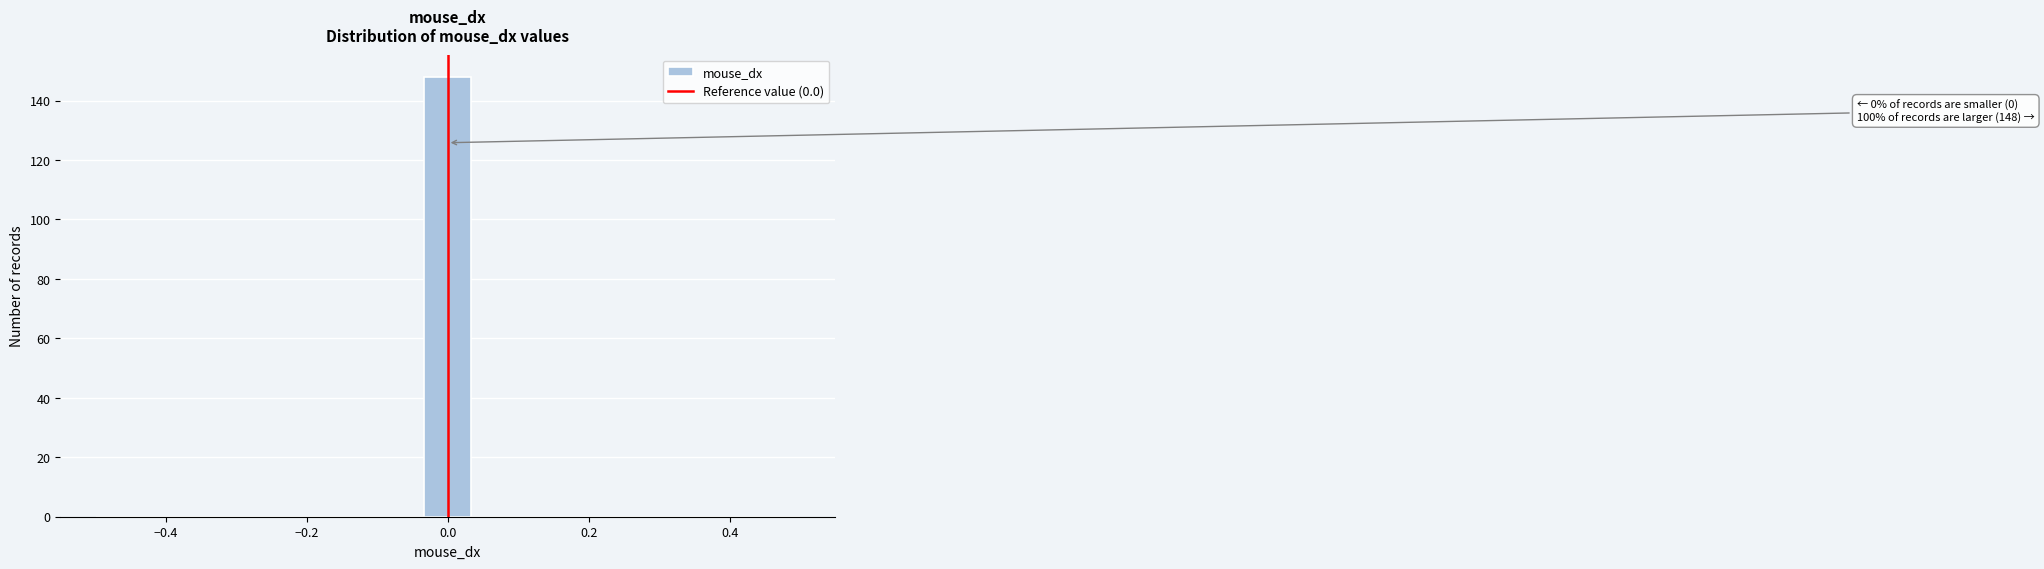

Around what value on the x-axis is the tallest bar? Give the approximate position of its centre, as read against the axis.

0.00